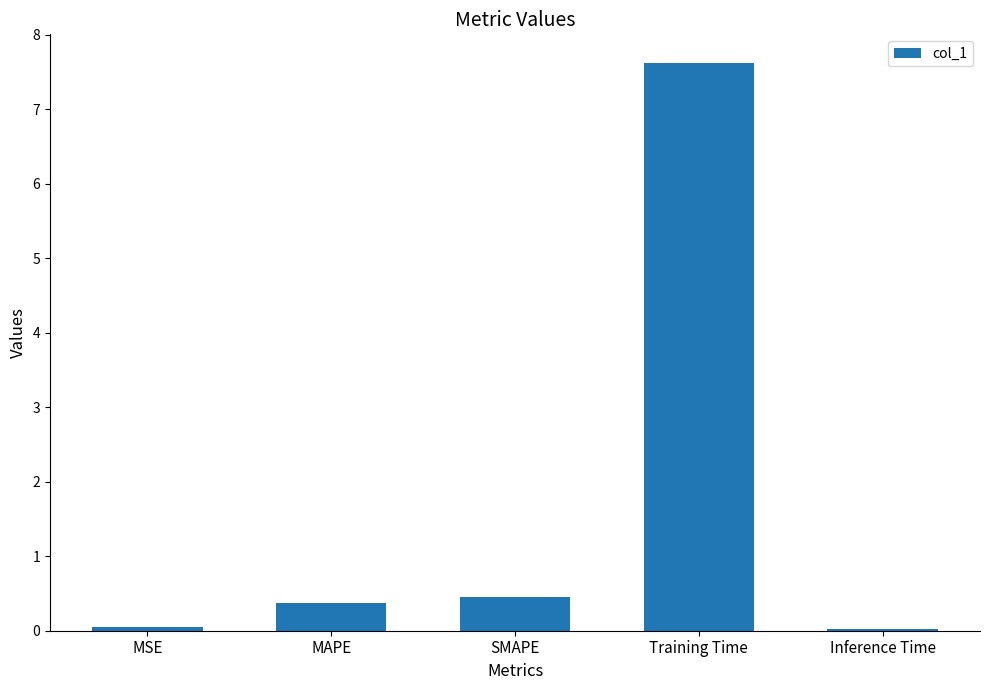

How many series are shown in this chart?

1